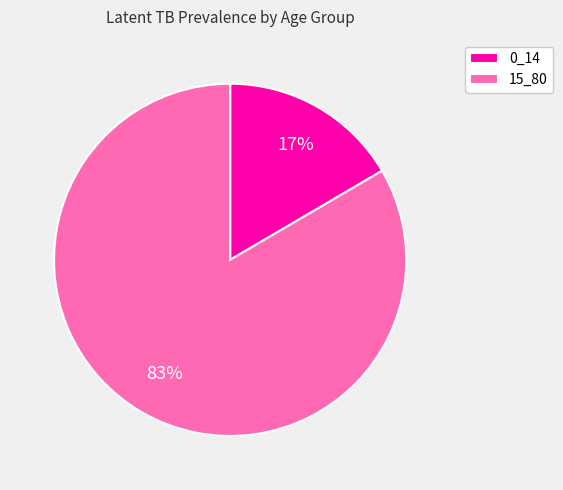

Is the sum of 15_80 and 0_14 greater than half?

Yes